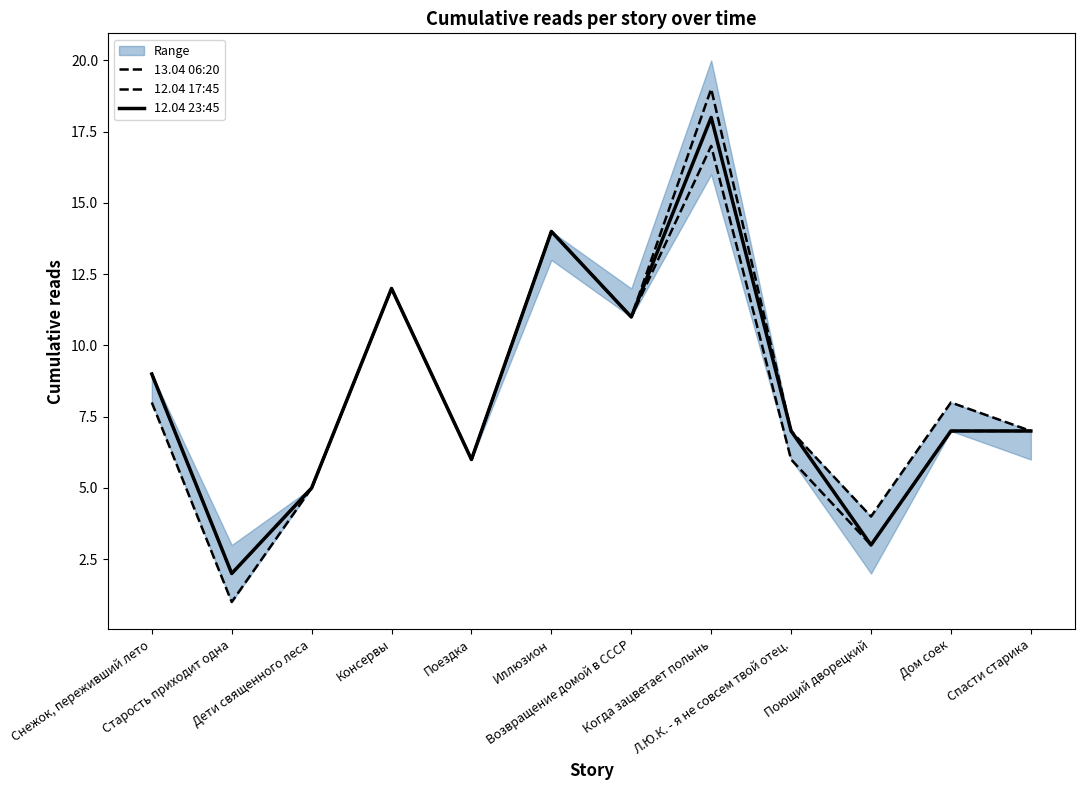

What is the total value across all series at Дом соек?

22